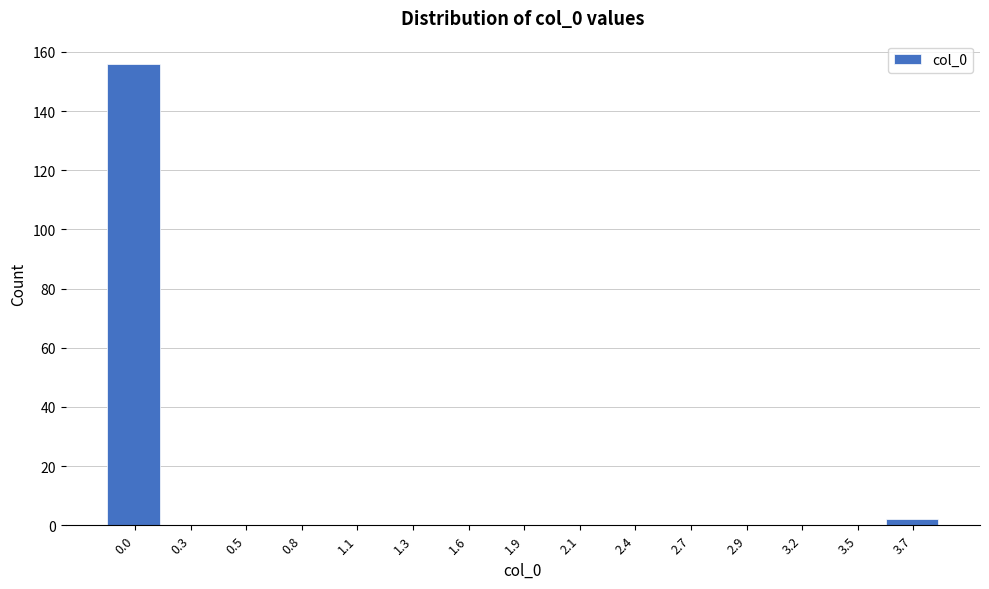

Reading left to right, what are all the values shown in this chart?

0.0=156	0.3=0	0.5=0	0.8=0	1.1=0	1.3=0	1.6=0	1.9=0	2.1=0	2.4=0	2.7=0	2.9=0	3.2=0	3.5=0	3.7=2